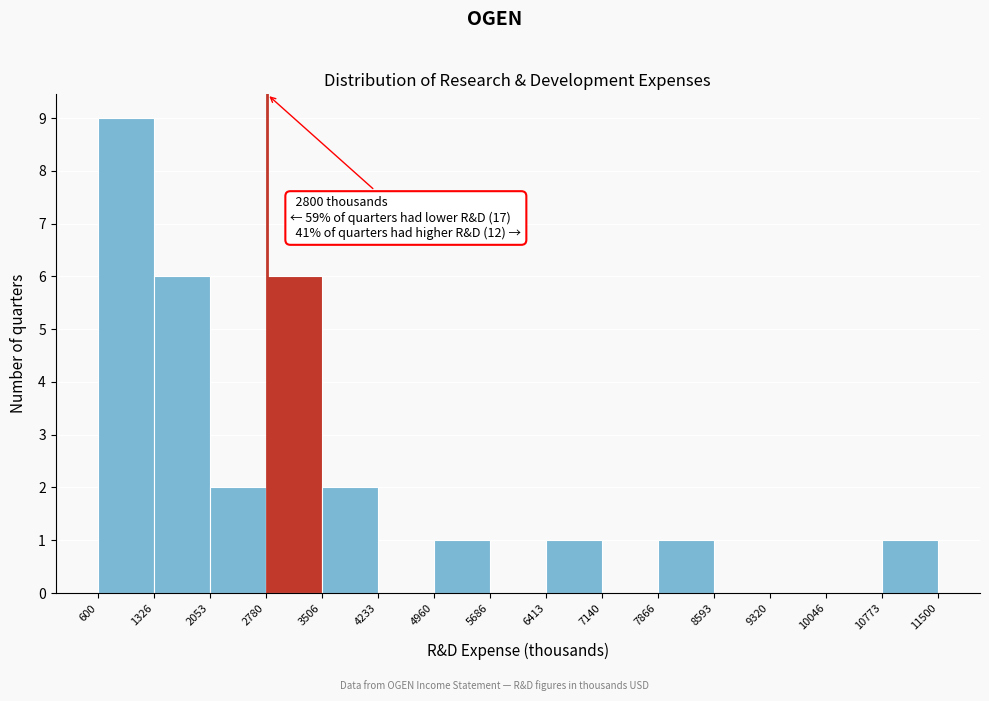

Over which range of the x-axis is the bar tallest?

600 to 1326